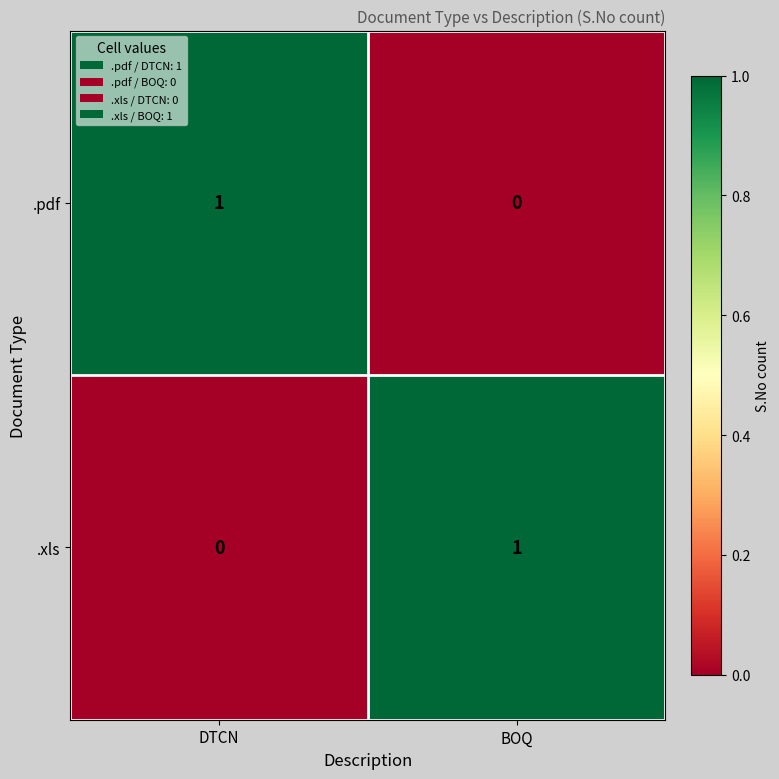

Which category has the highest value in the .pdf series?

DTCN